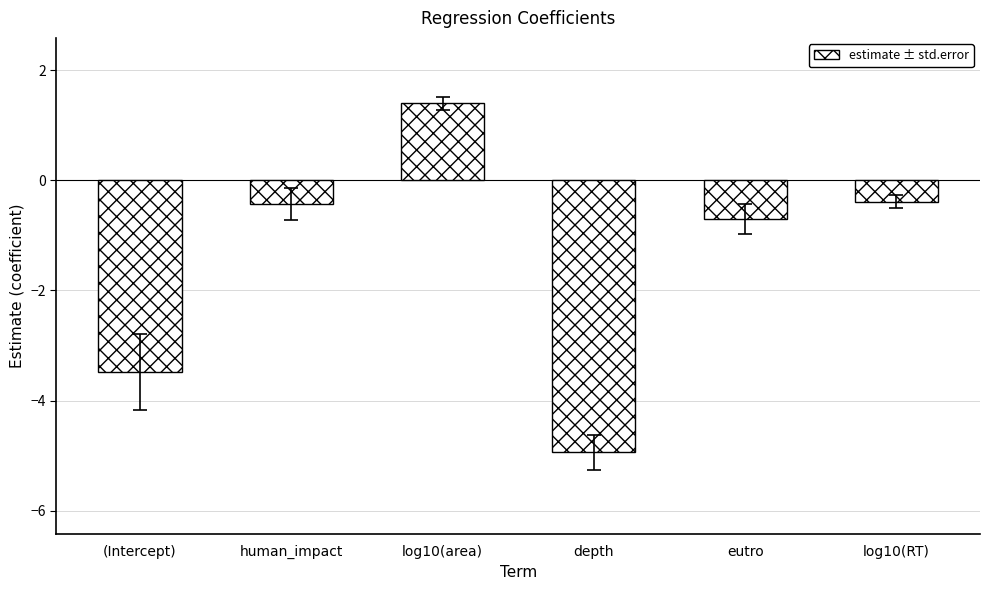

Which category has the lowest value across all series?

depth